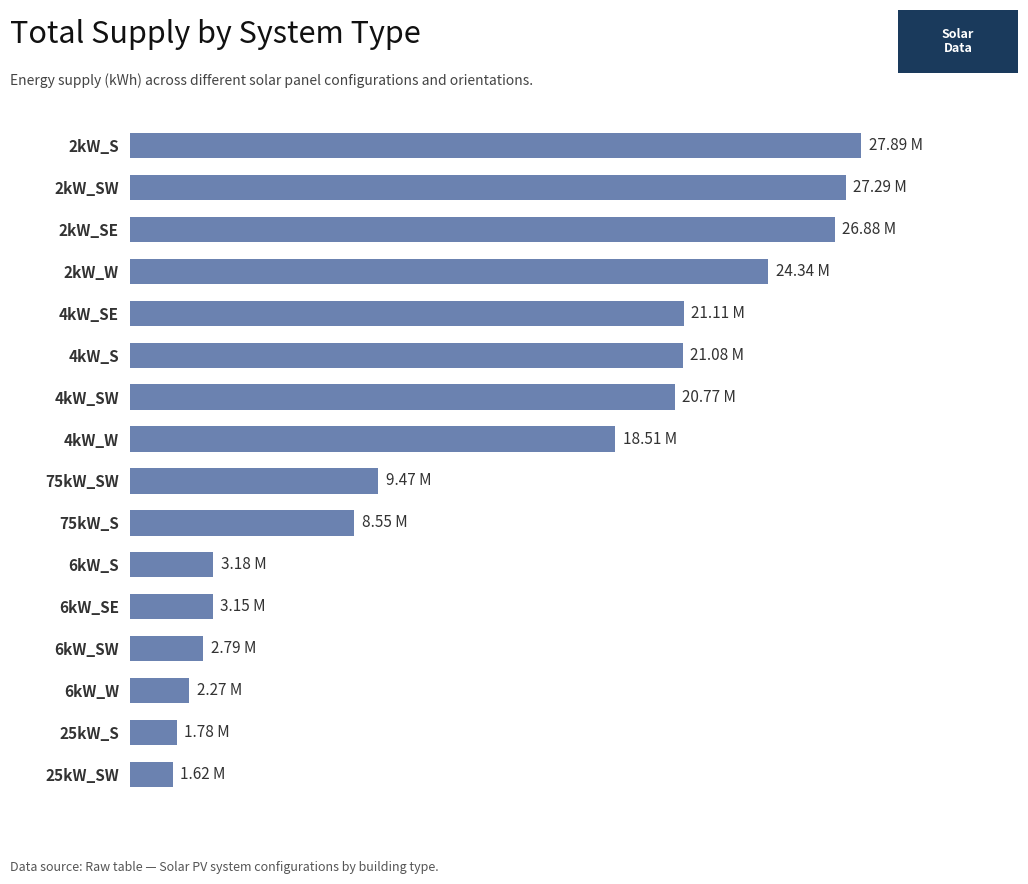

Does the chart contain any negative values?

No